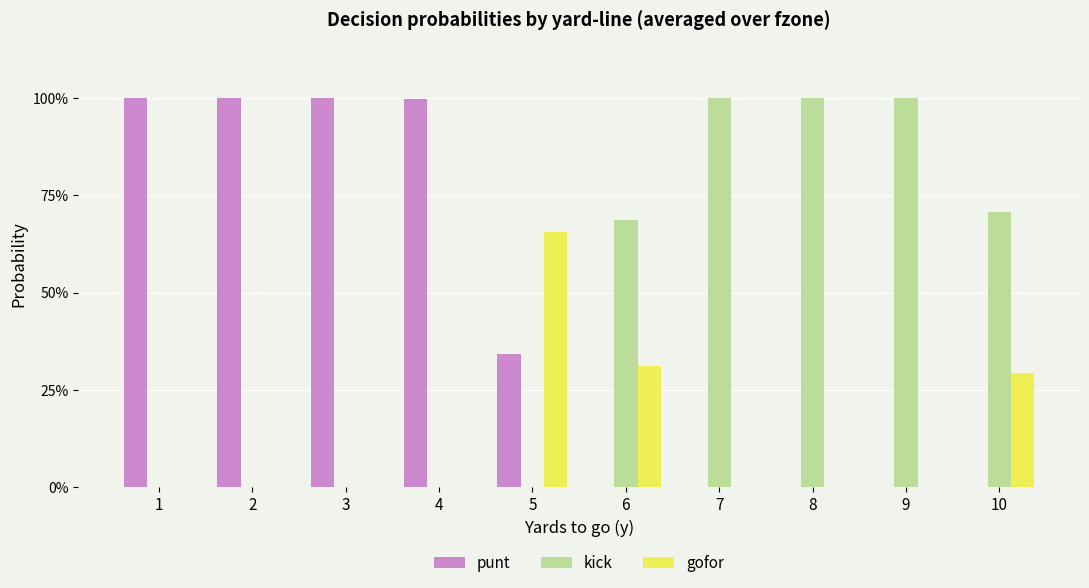

What is the sum of all punt values?

4.3